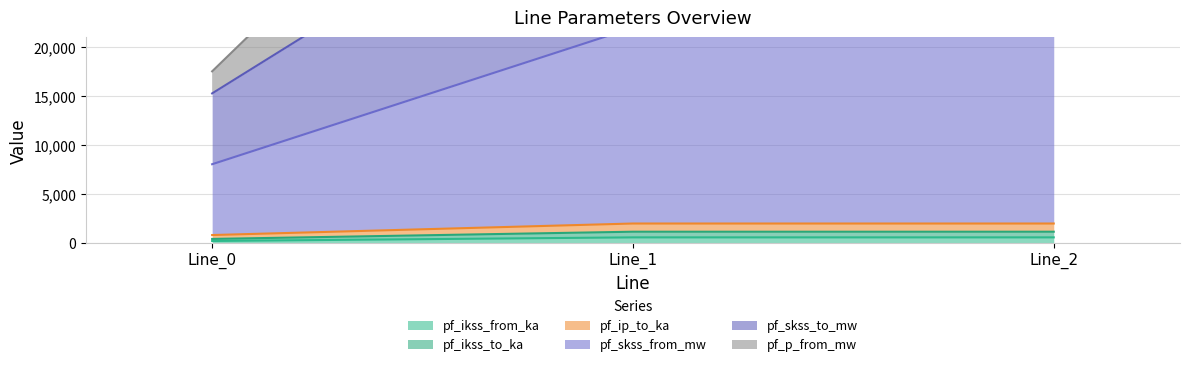

What is the difference between the maximum and minimum values in the pf_skss_to_mw series?

26709.5